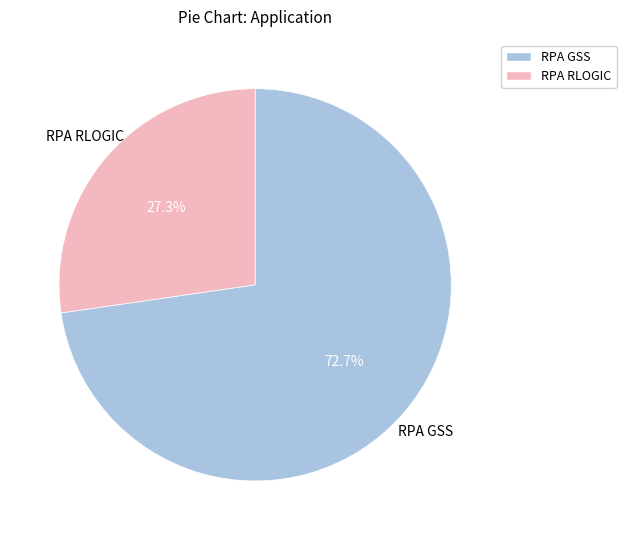

True or false: RPA GSS accounts for 66% of the total.

False